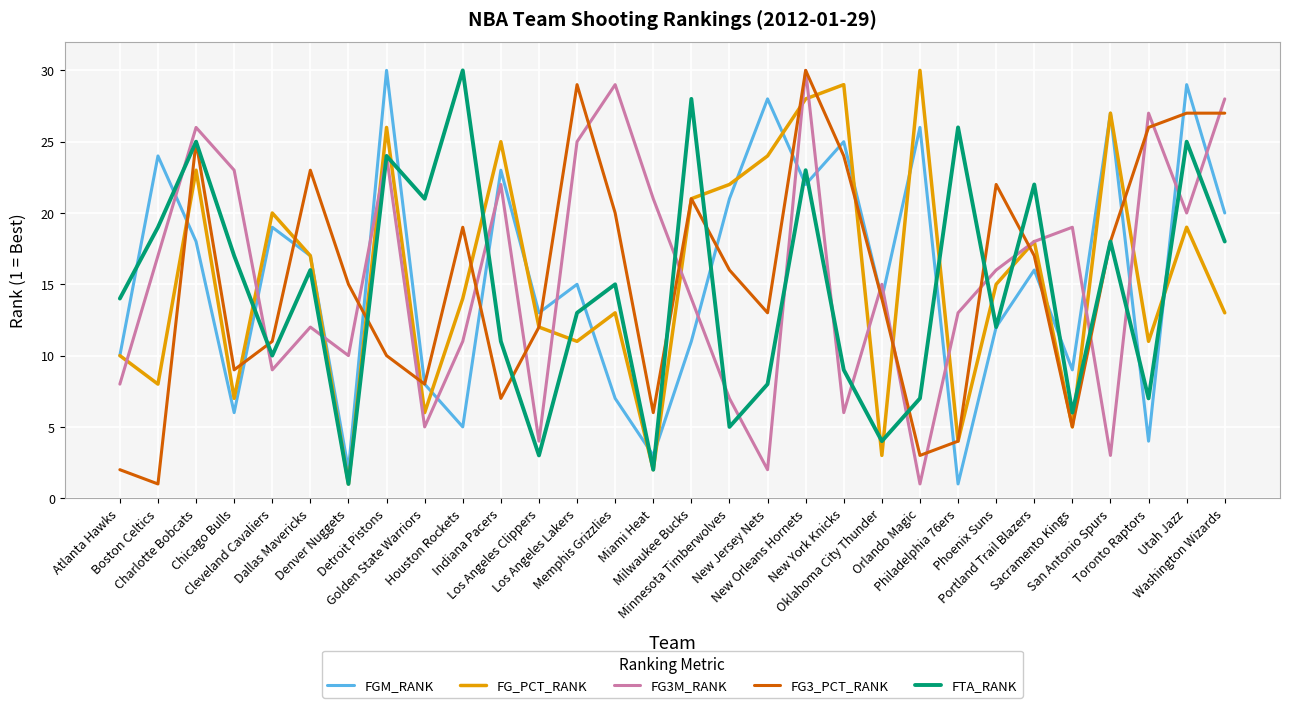

Which category has the lowest value in the FG_PCT_RANK series?

Denver Nuggets